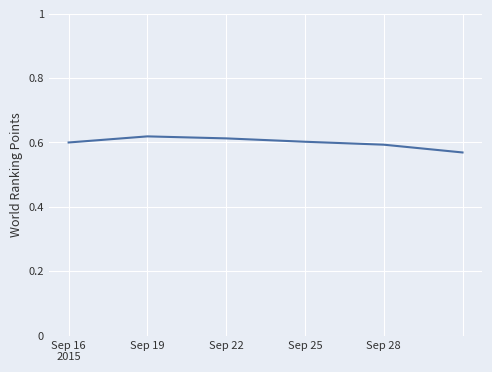

What is the sum of all values?

3.6